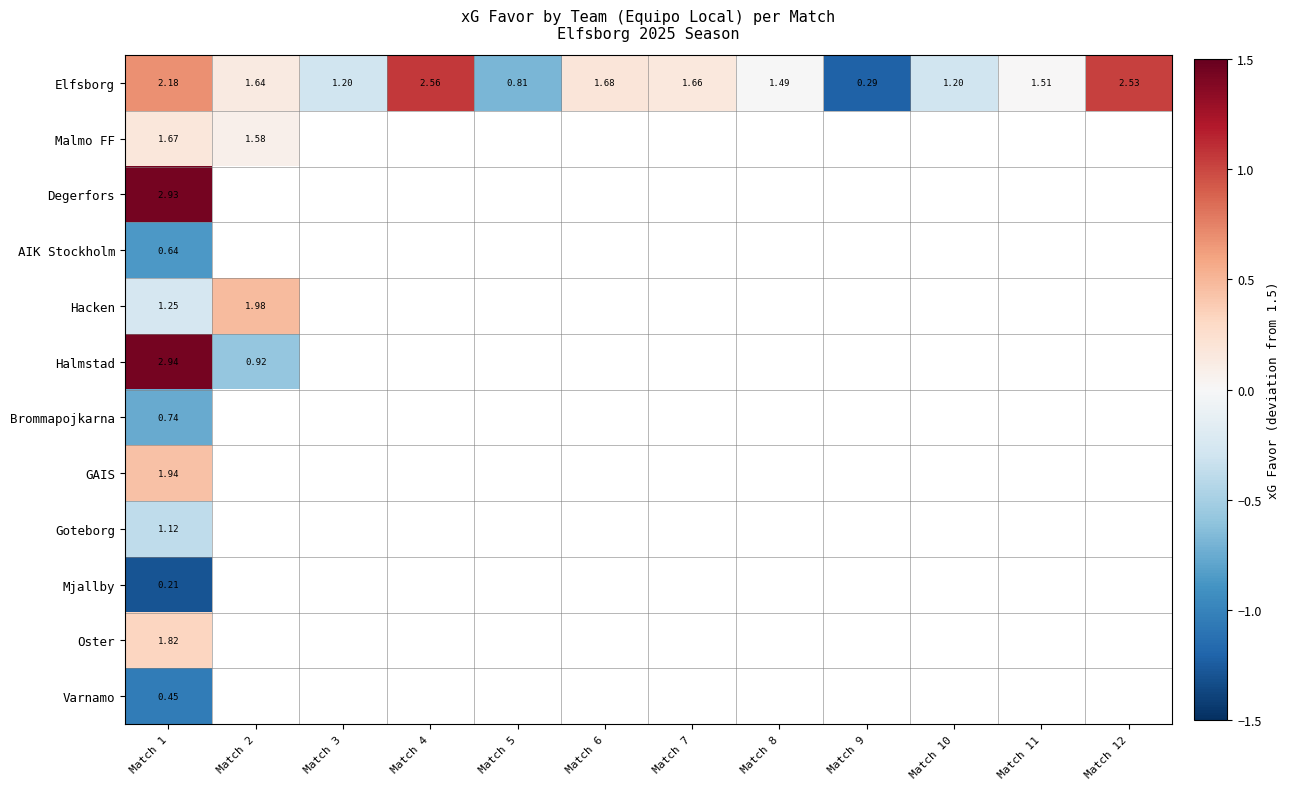

Which has a higher value, Match 10 or Match 6?

Match 6